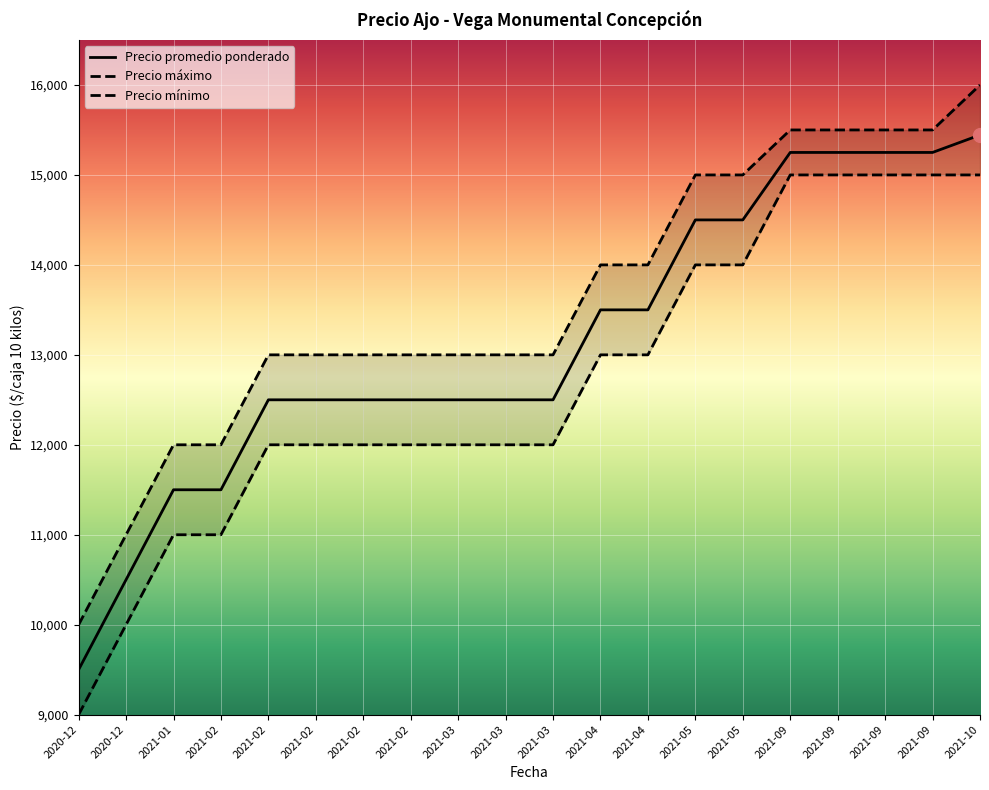

At which category is the sum across all series the highest?

2021-10